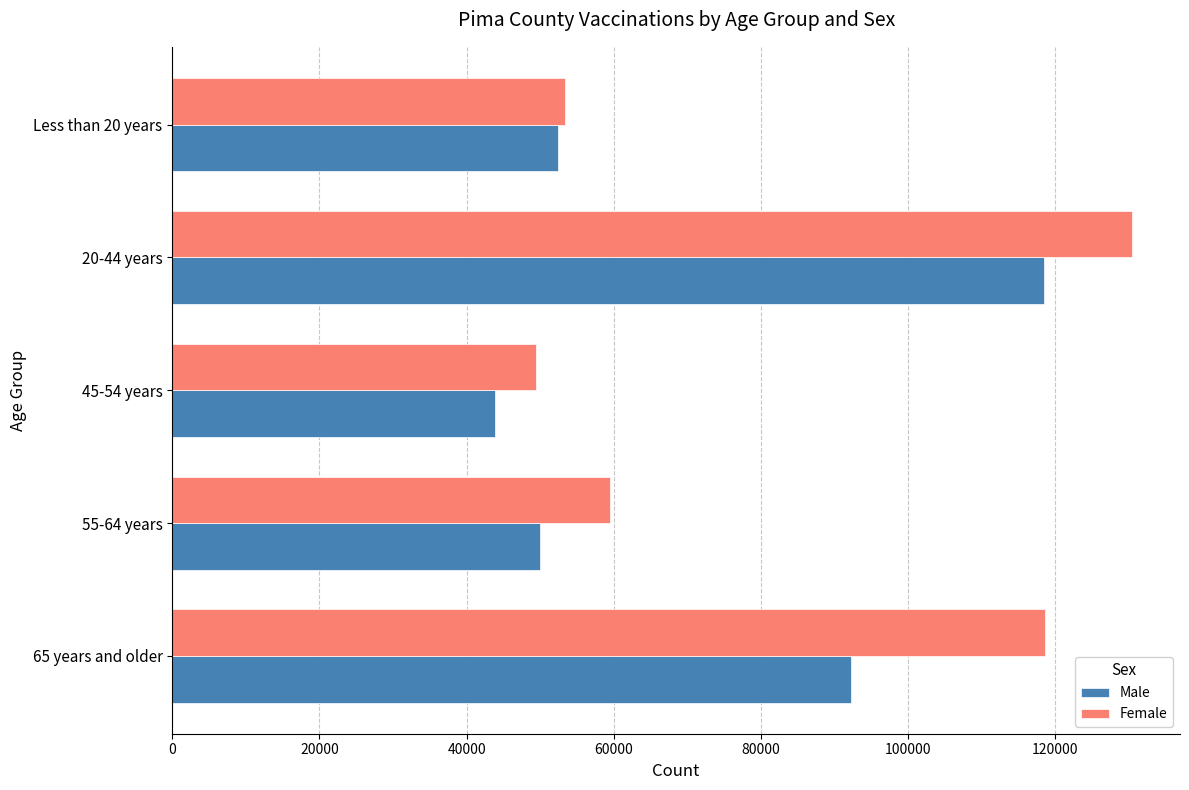

The value of Male at 55-64 years is 49965. True or false?

True